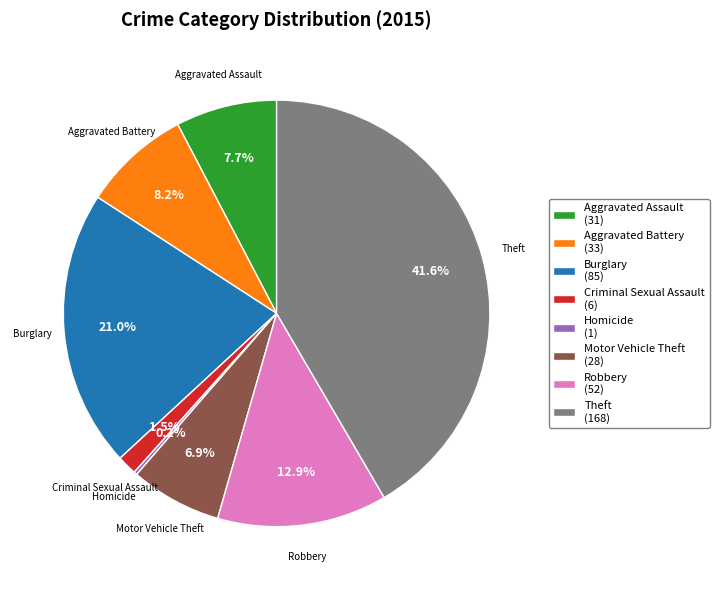

To the nearest percent, what percentage of the pie is Aggravated Battery?

8%